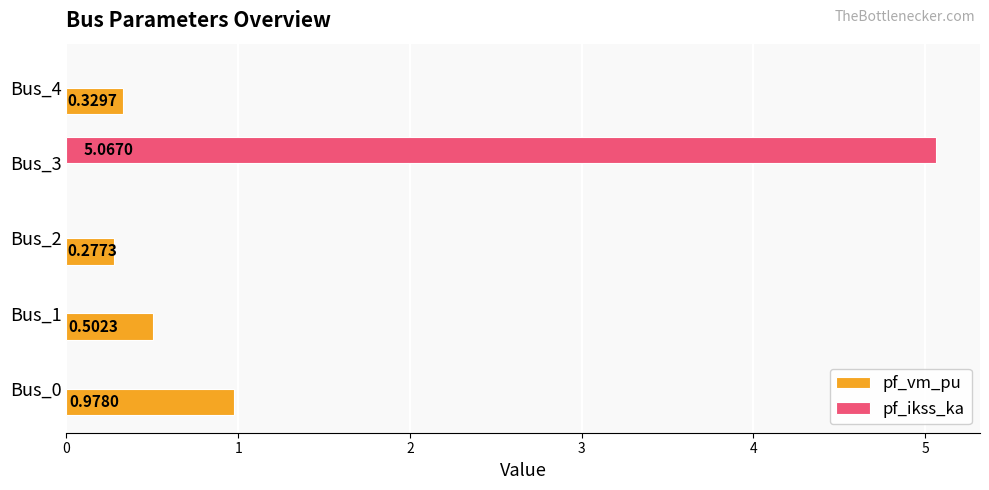

At which category is the sum across all series the highest?

Bus_3